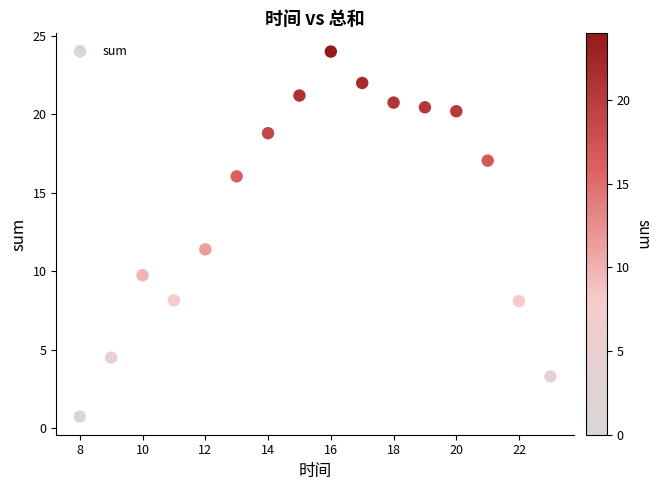

What Y value in the scatter plot is closest to 12?

11.4